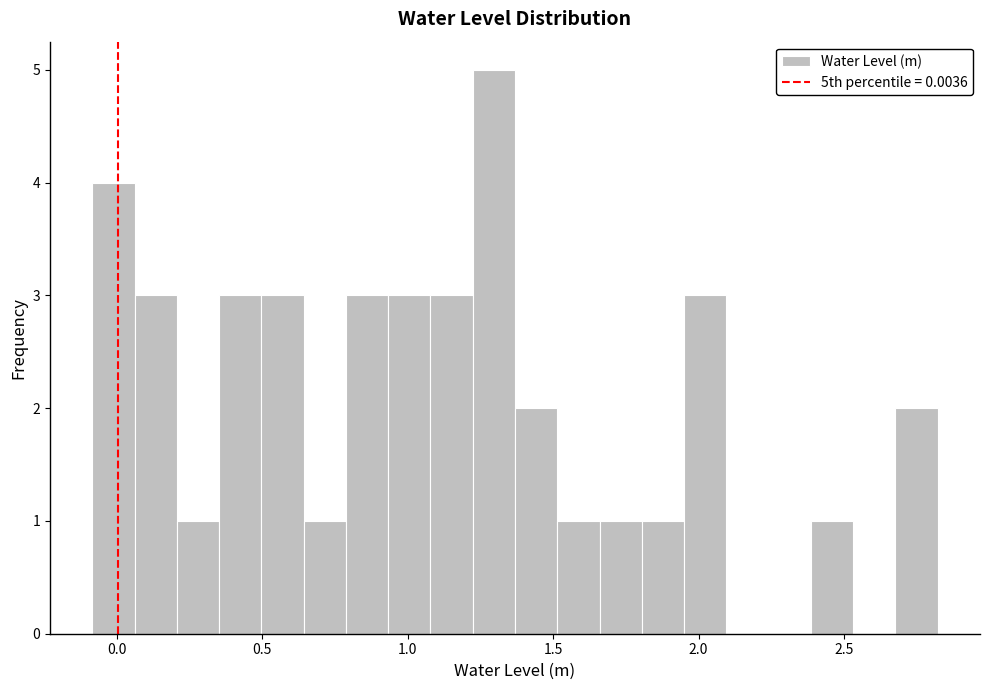

Read against the x-axis, roughly where is the centre of the tallest bar?

1.30